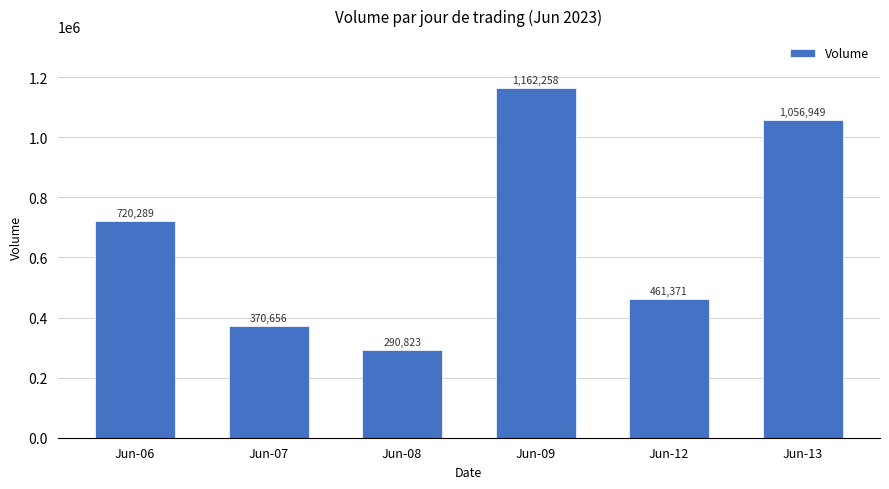

At which category does the chart reach its minimum across all series?

Jun-08